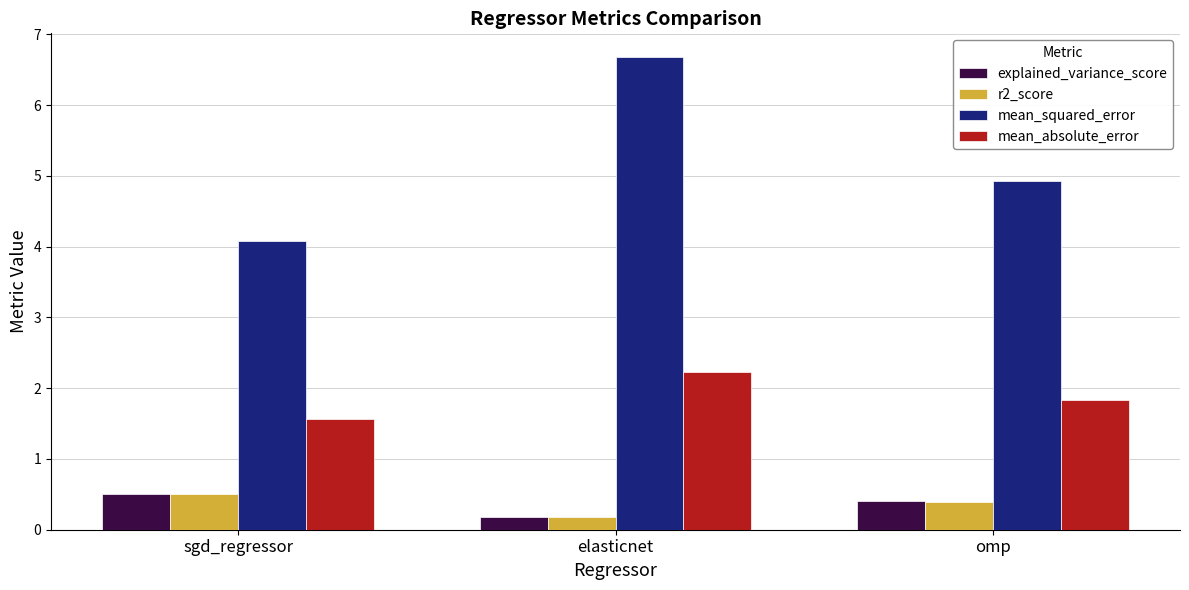

At which label does r2_score reach its minimum?

elasticnet